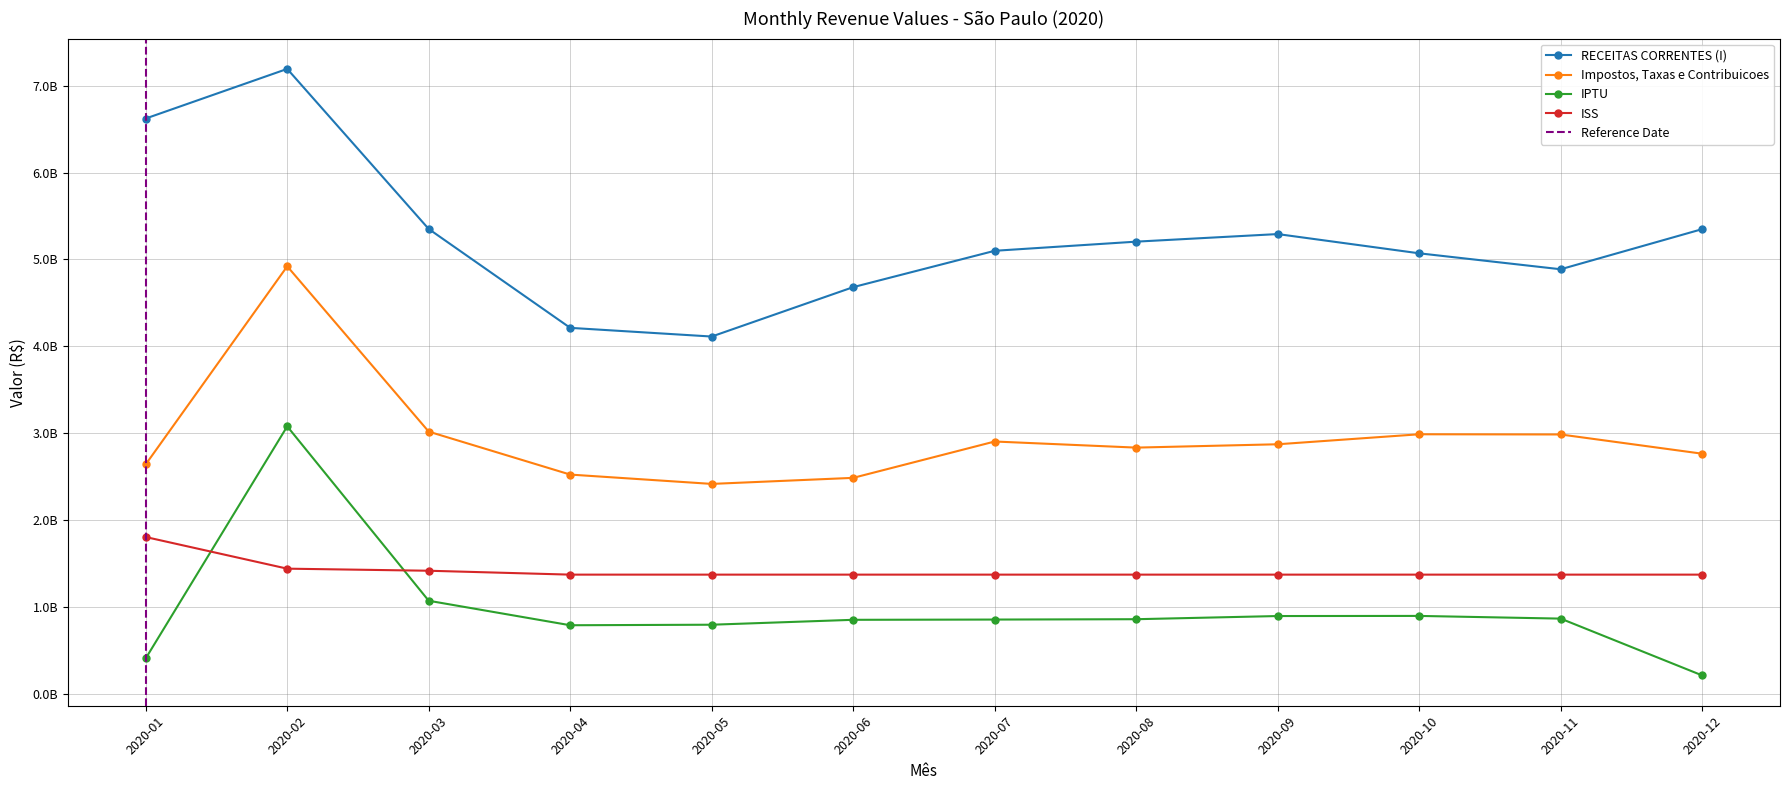

What is the sum of the ISS values at 2020-02 and 2020-05?

2811922930.3